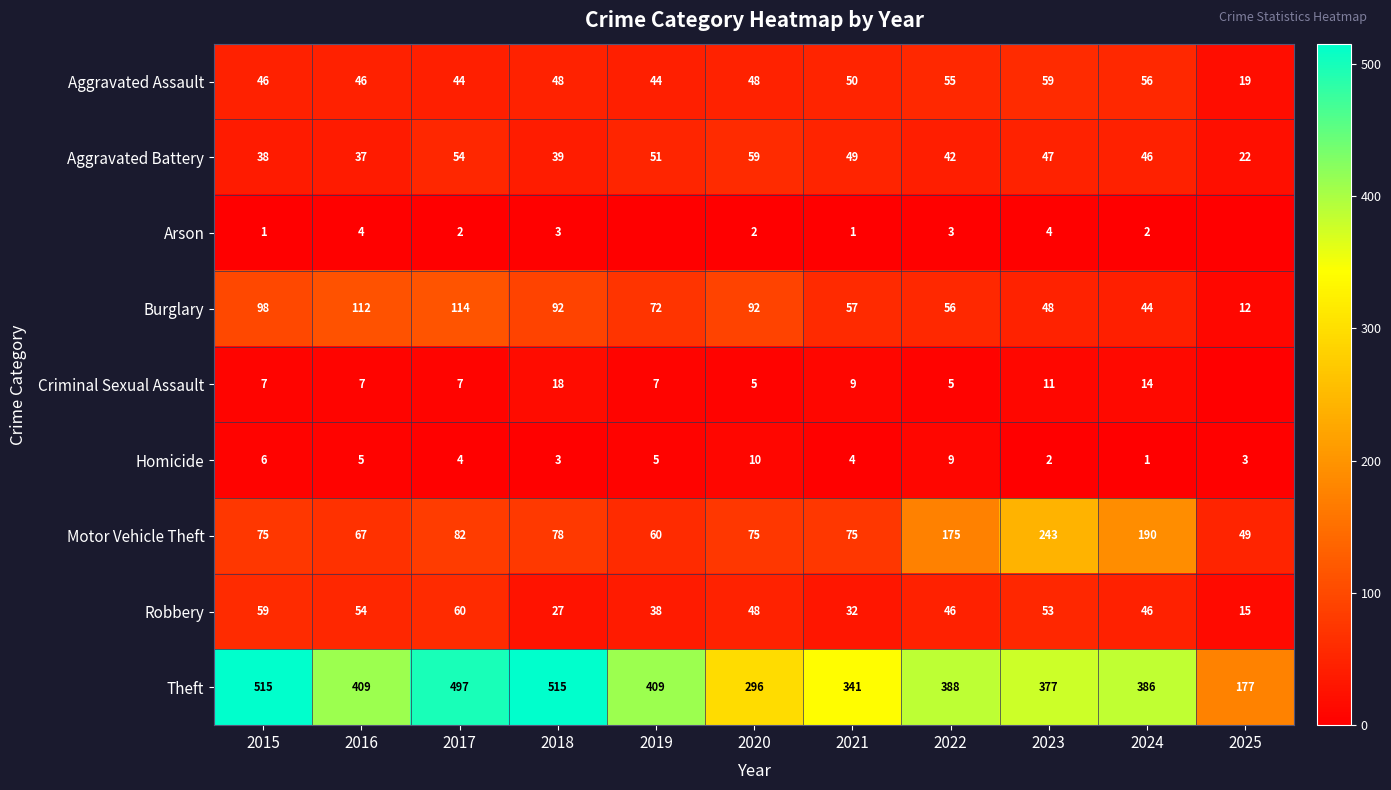

What is the spread (max minus min) of values at 2025?

177